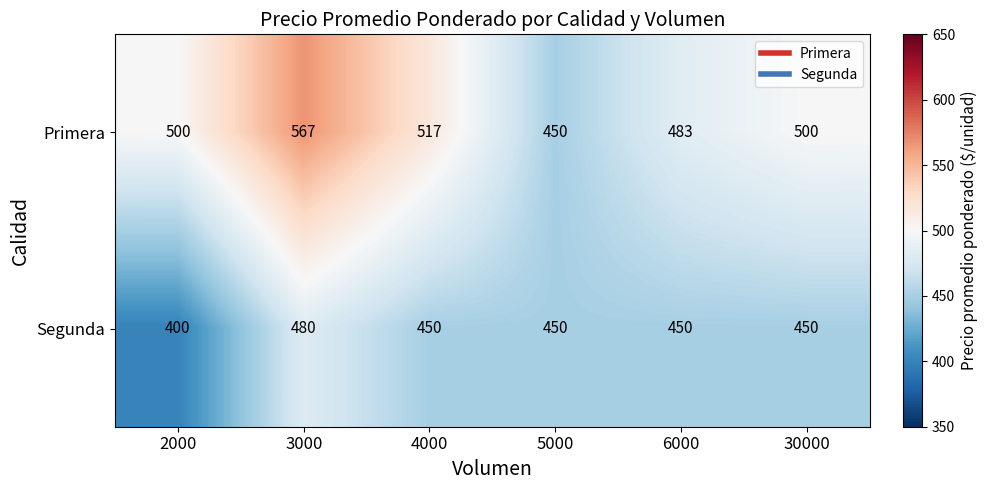

How many distinct data groups are displayed?

2